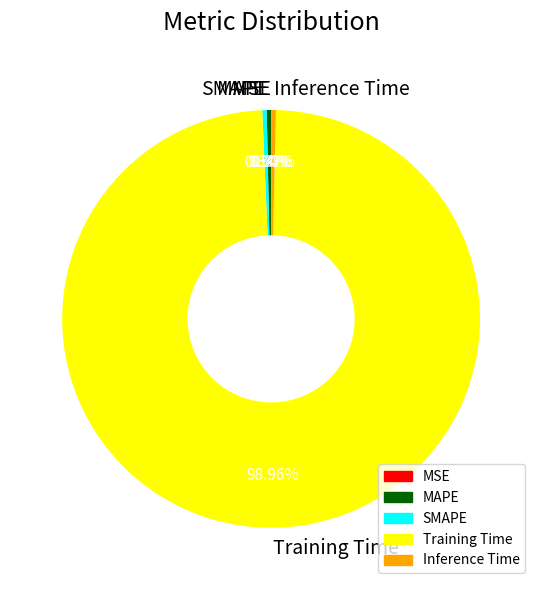

Which category accounts for the majority?

Training Time